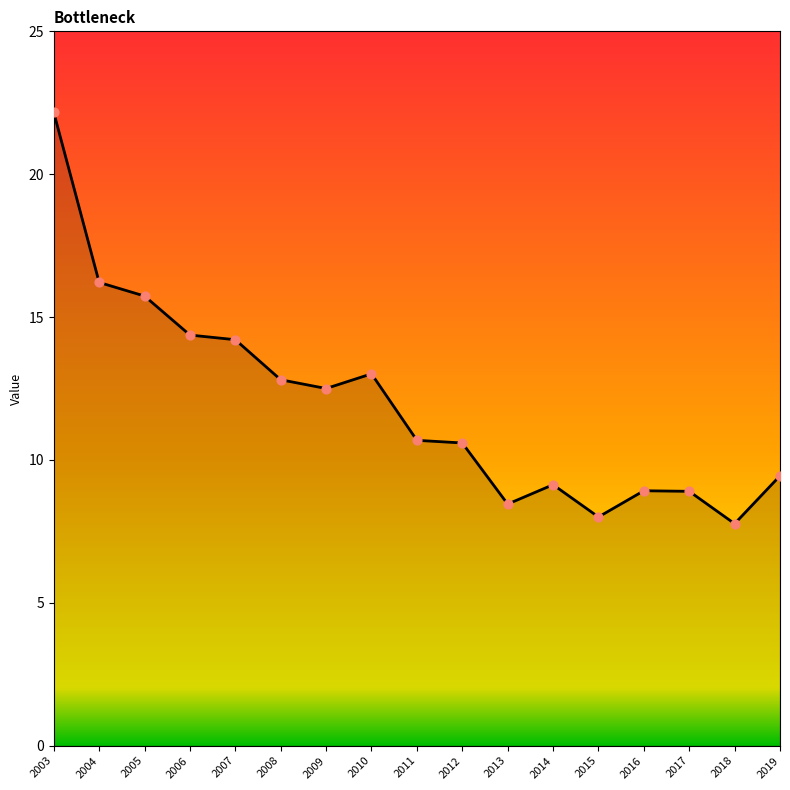

Between 2019 and 2010, which is larger?

2010